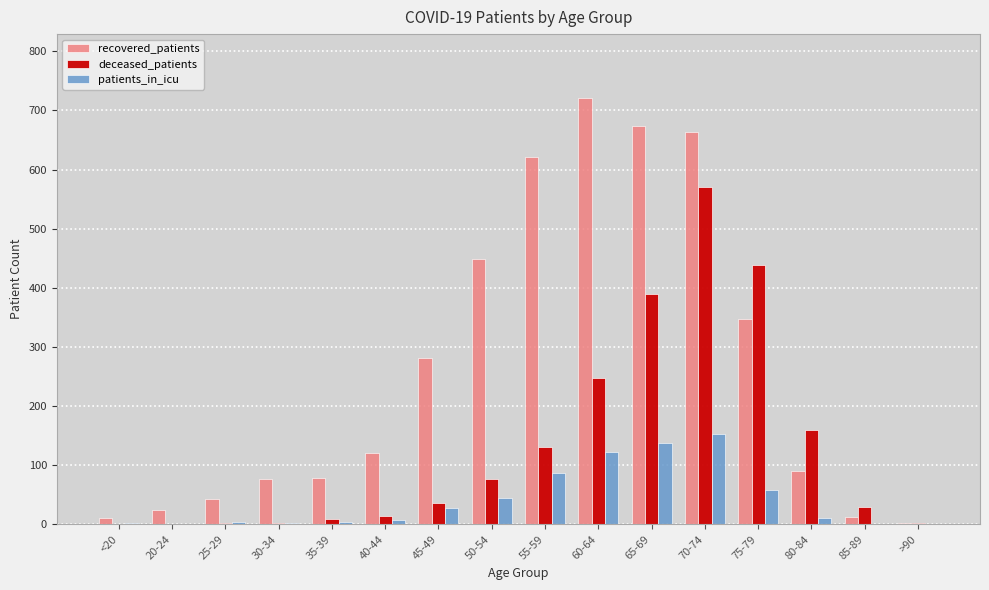

Which label corresponds to the largest value in the chart?

60-64